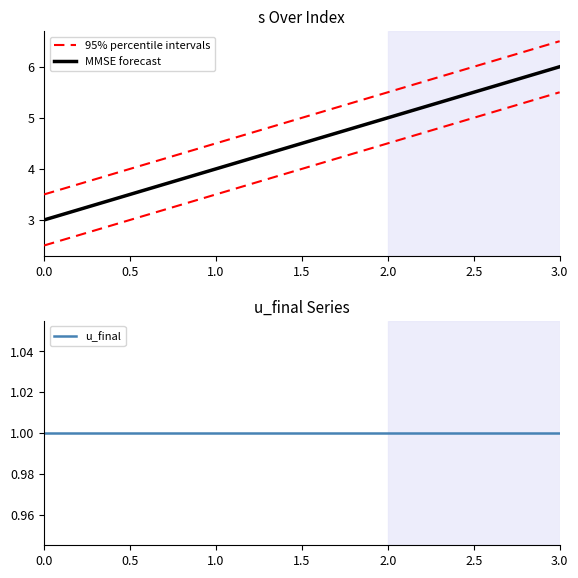

What position from the left is 3.0?

4